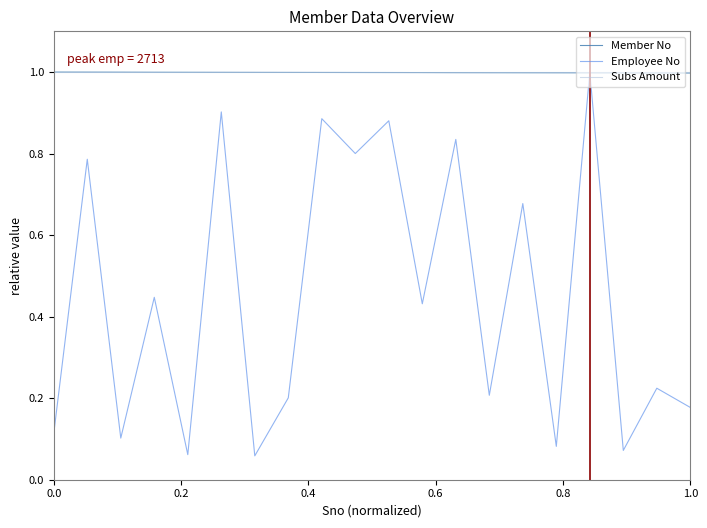

What is the highest value of the Employee No series?

1.0